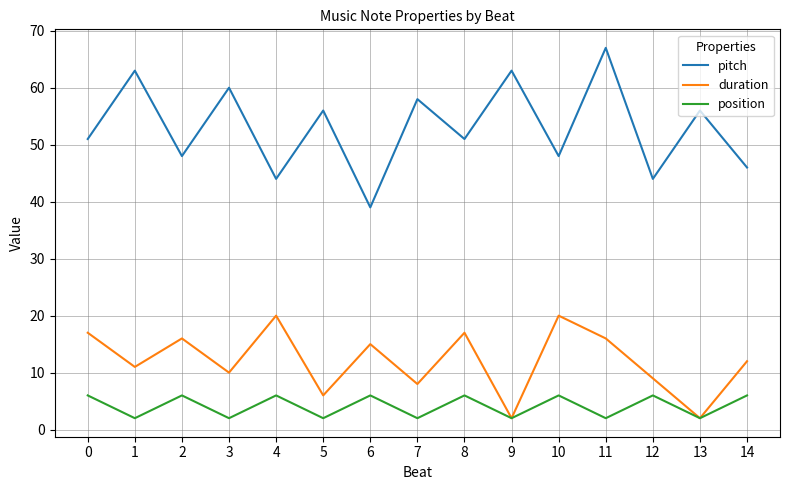

What is the difference between the highest and lowest values at 11?

65